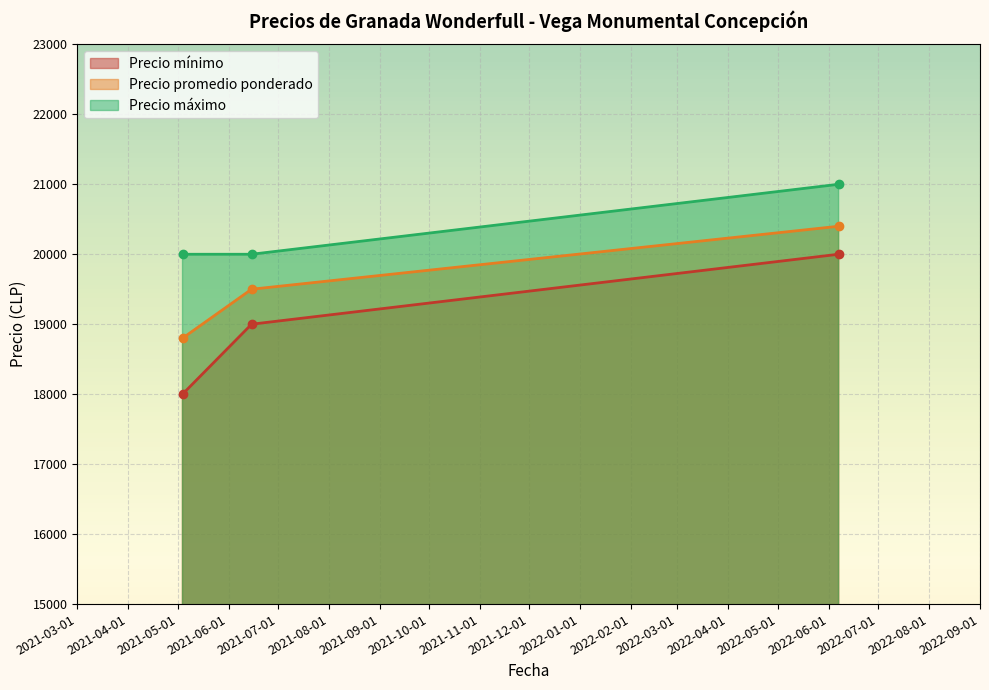

Rank the categories by Precio máximo value from lowest to highest.

2021-05-04, 2021-06-15, 2022-06-07